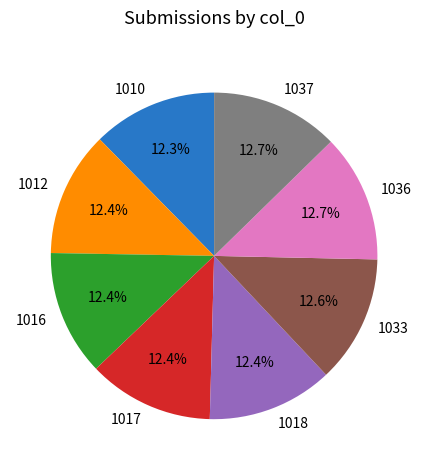

The 1037 slice represents 13% of the pie. True or false?

True